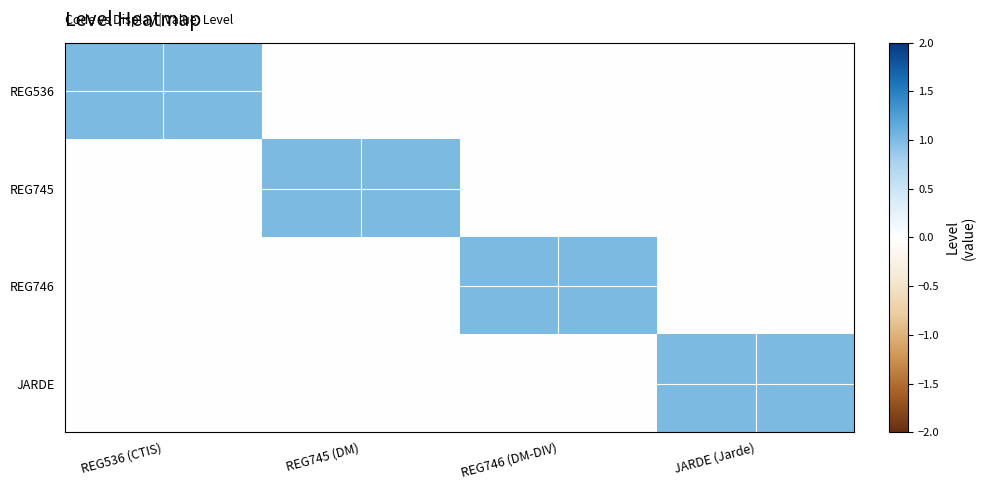

What is the total value across all series at REG745 (DM)?

1